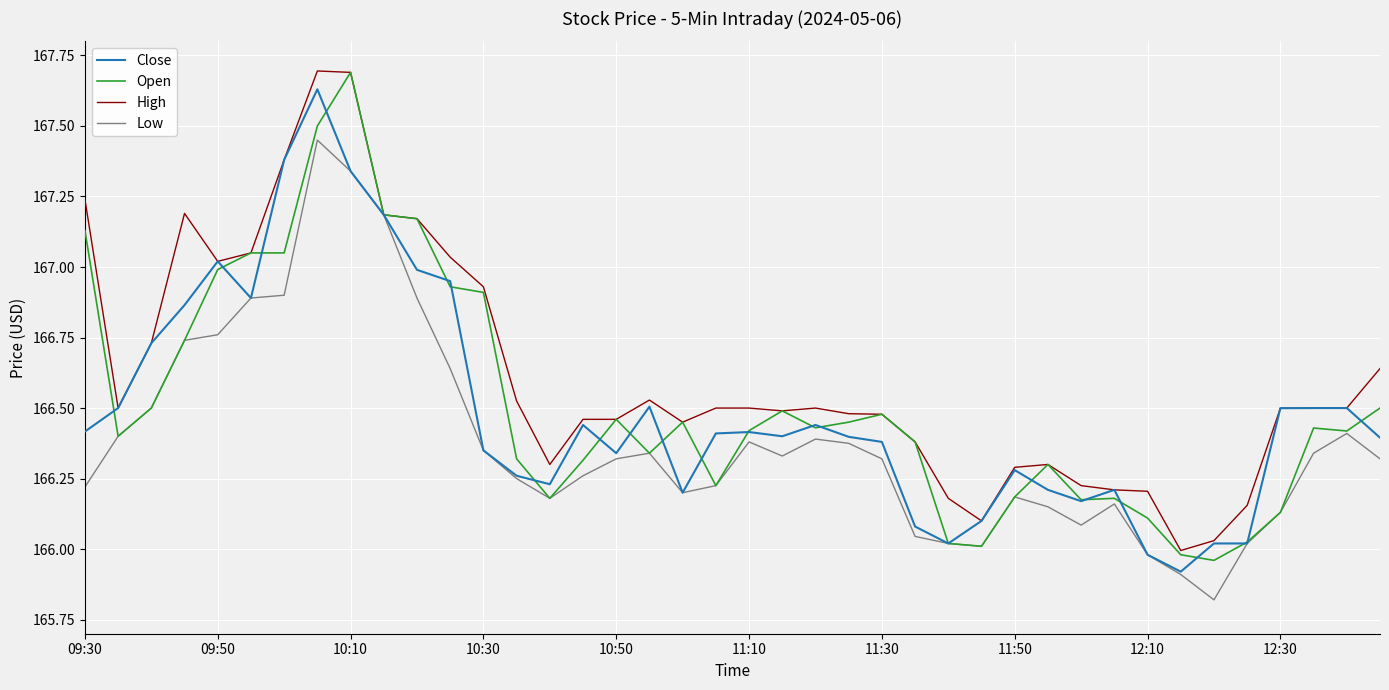

What is the difference between the second highest and second lowest values in the Low series?

1.4